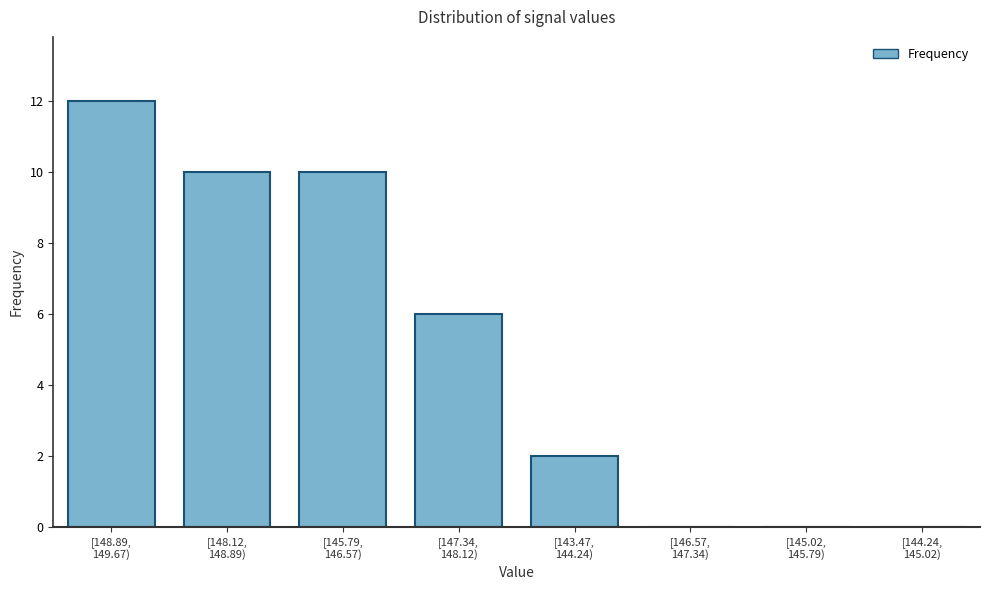

What is the greatest value displayed?

12